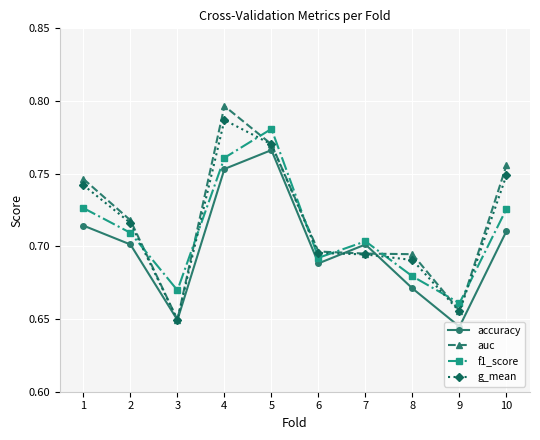

The value of auc at 8 is 0.2. True or false?

False